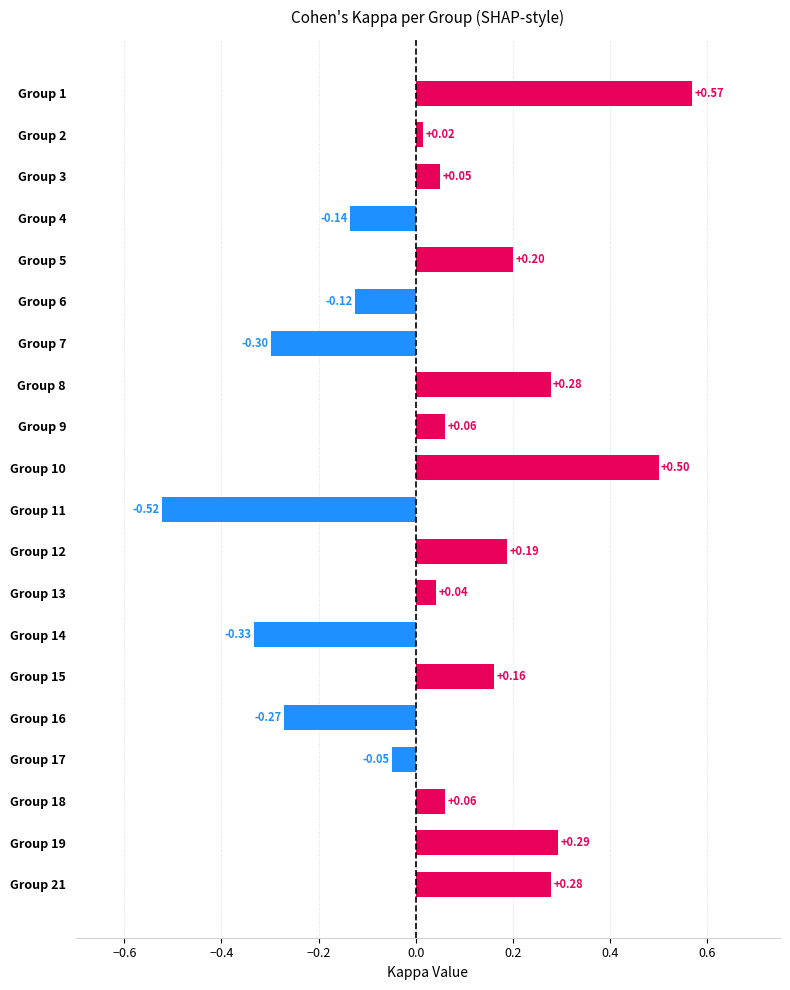

What is the difference between the second highest and second lowest values?

0.8